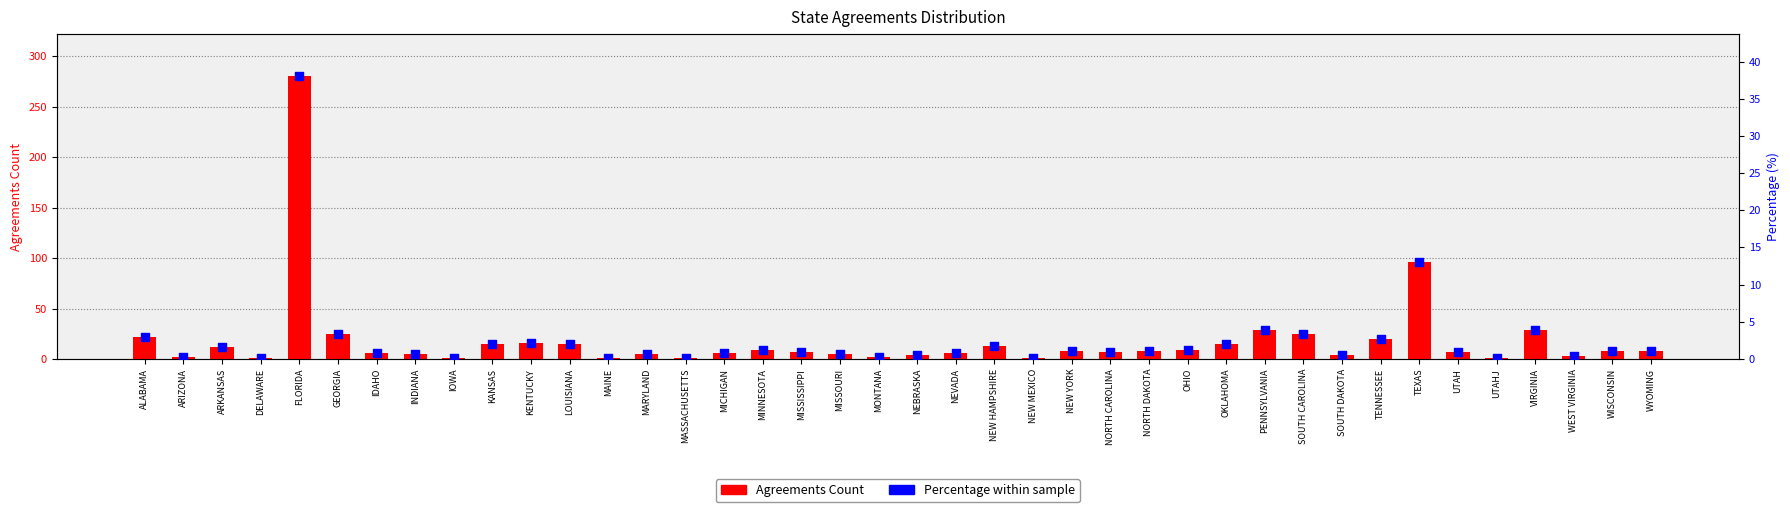

Which series has the widest spread of Y values?

Agreements Count